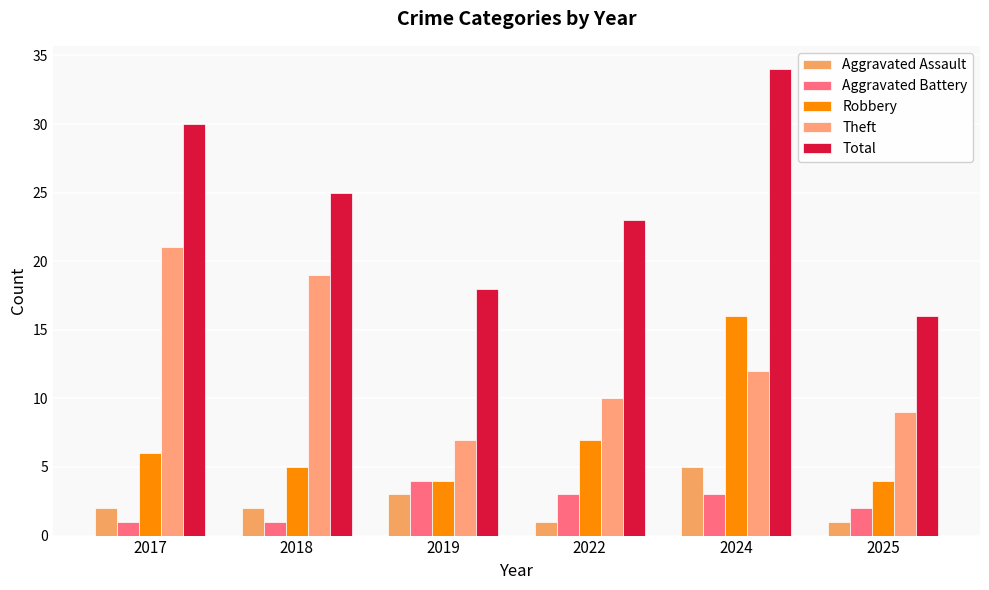

What is the total value across all series at 2024?

70